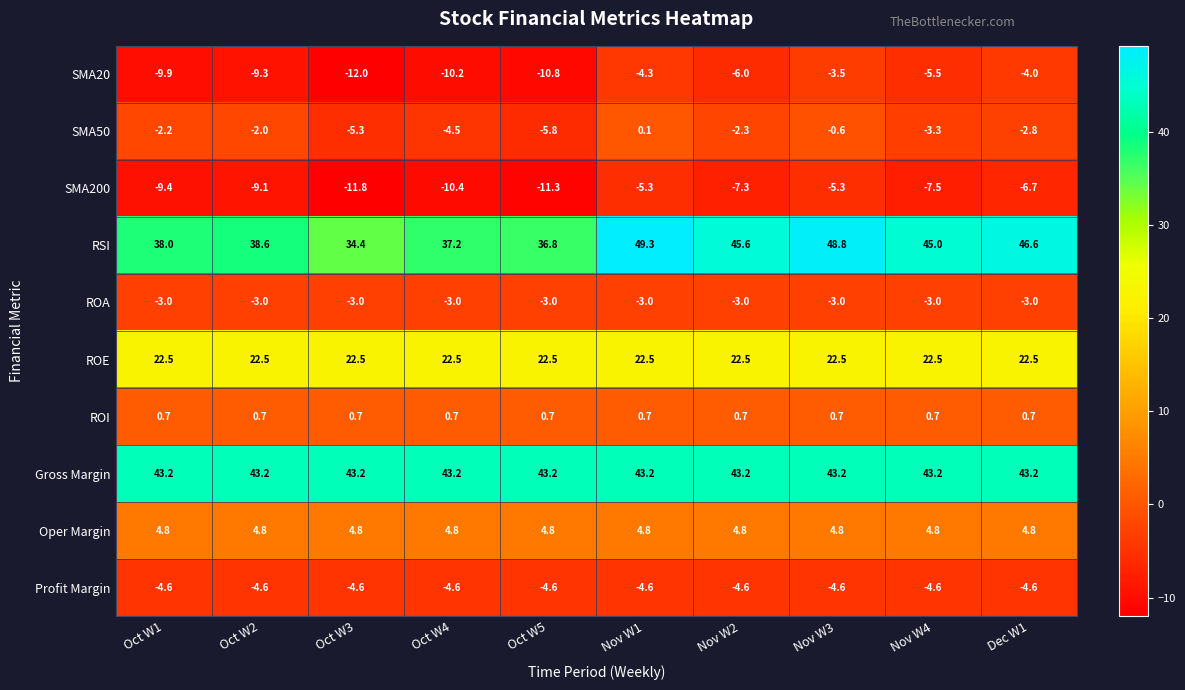

Read the SMA50 value at Dec W1.

-2.8